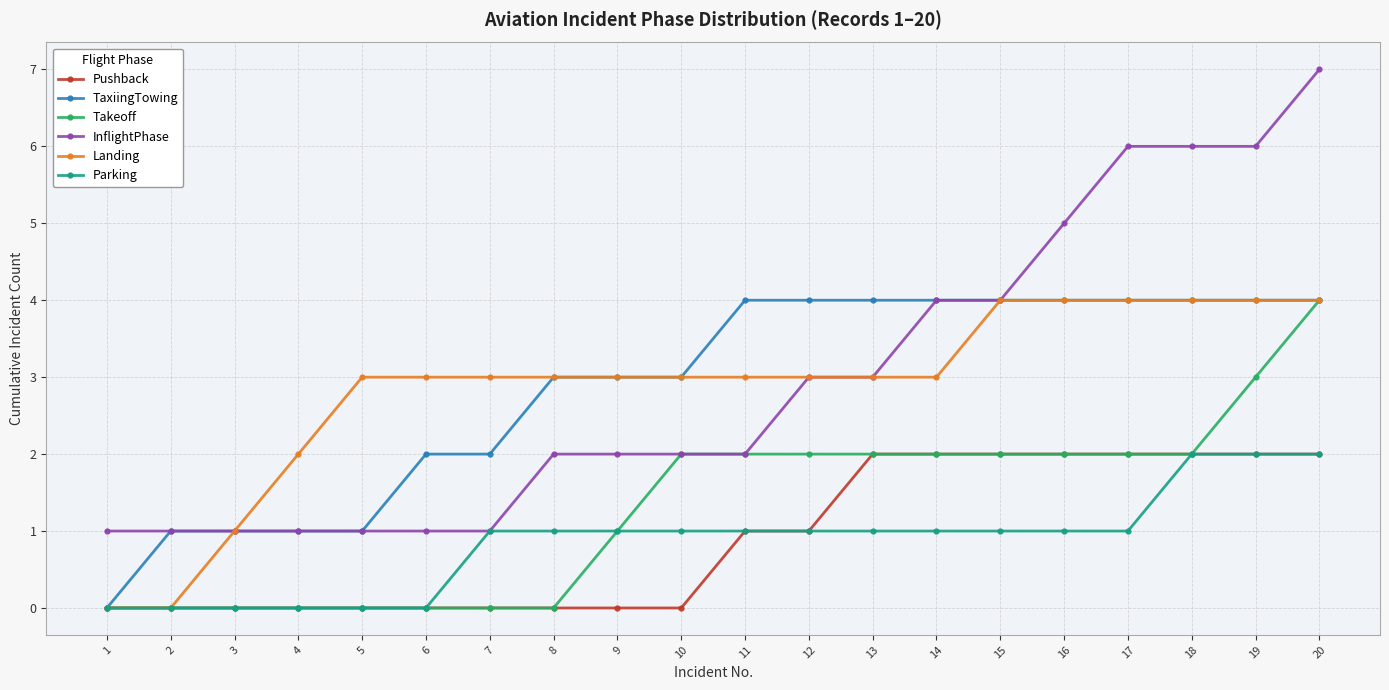

What is the value of the Landing point at the 20th from the left?

4